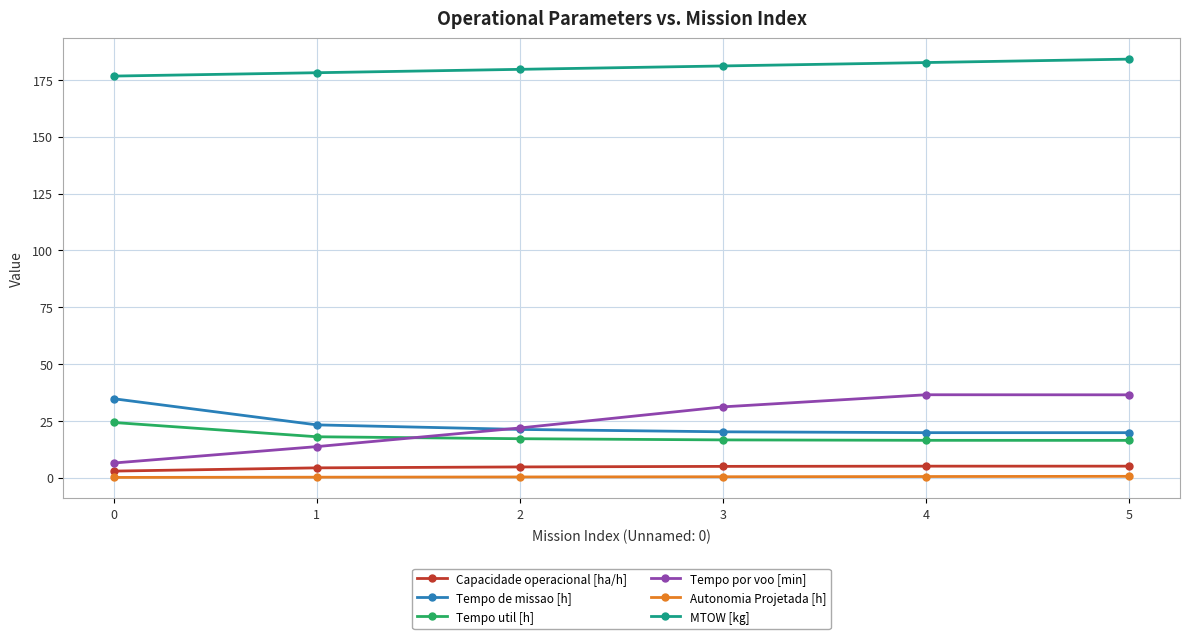

What is the total value across all series at 0?

245.1